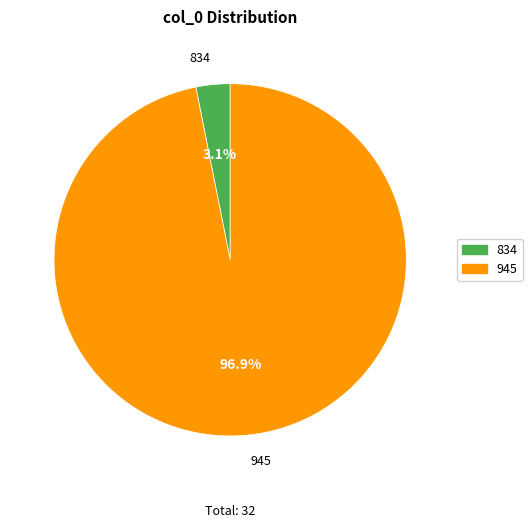

What is the smallest slice in the pie chart?

834